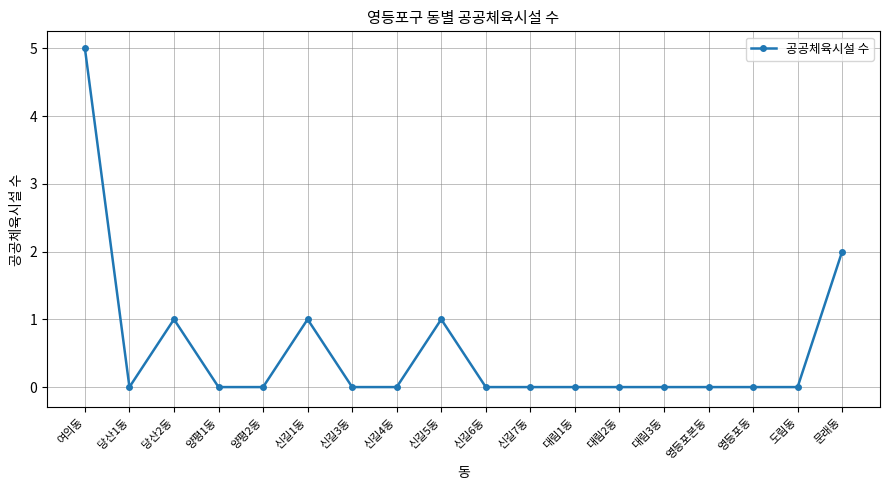

What is the maximum value shown in the chart?

5